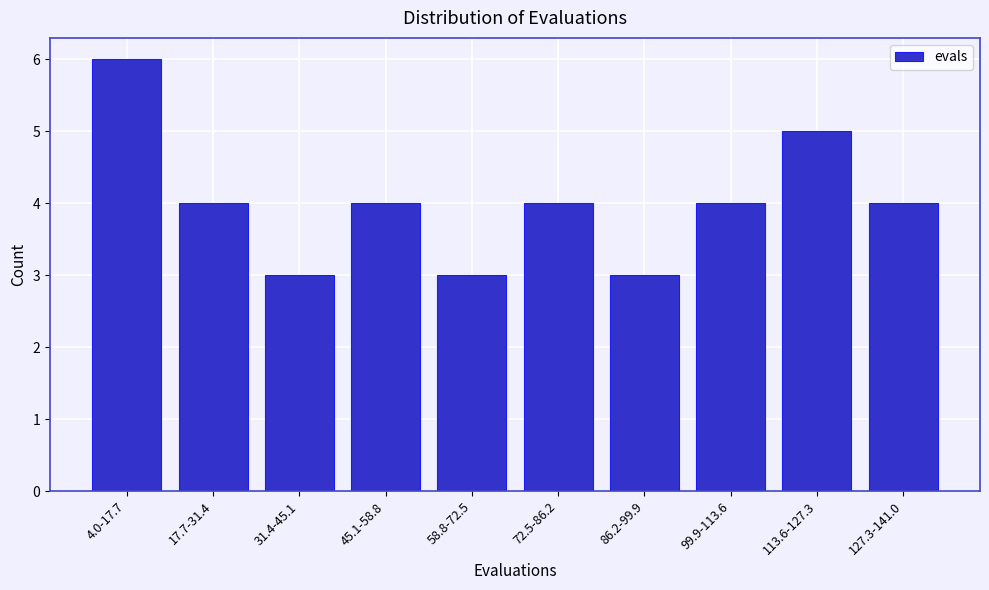

Reading left to right, what are all the values shown in this chart?

6	4	3	4	3	4	3	4	5	4